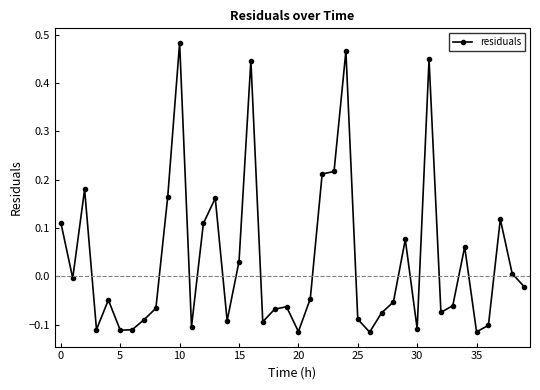

What is the difference between the maximum and minimum values?

0.6